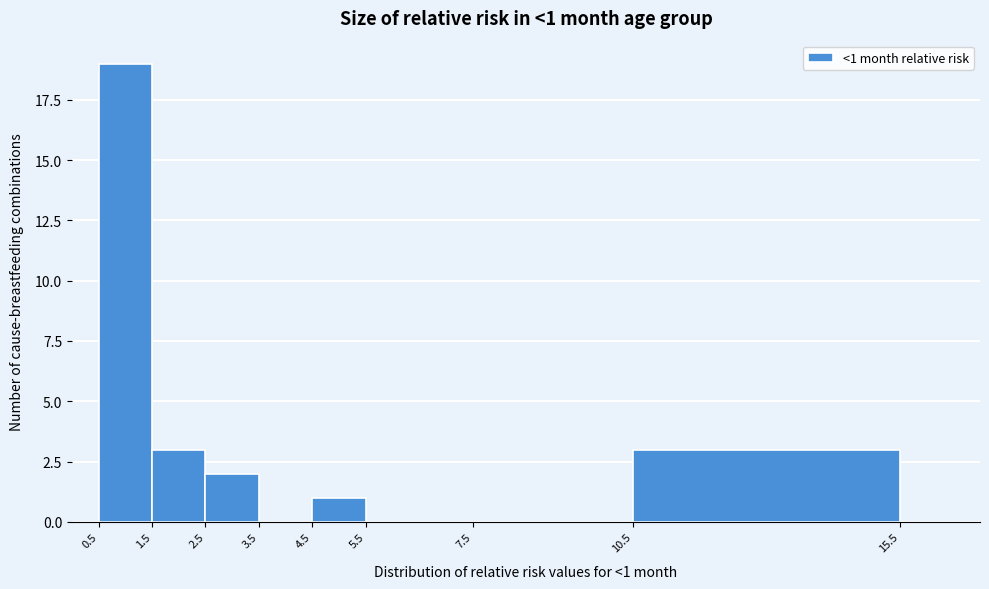

Over which range of the x-axis is the bar tallest?

0.5 to 1.5